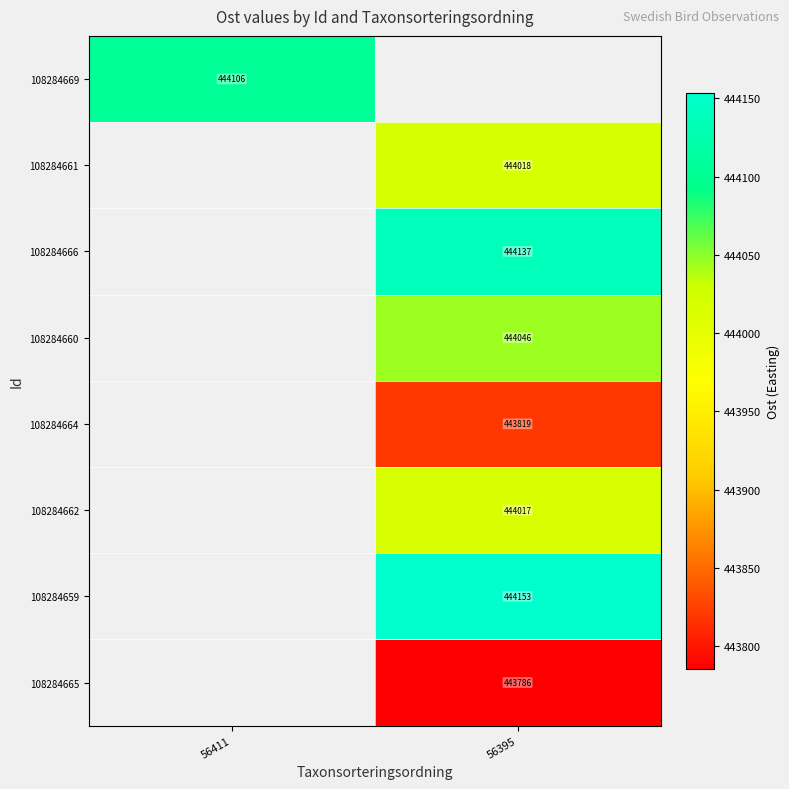

Is the value of 108284666 at 56395 greater than the value of 108284665 at 56395?

Yes